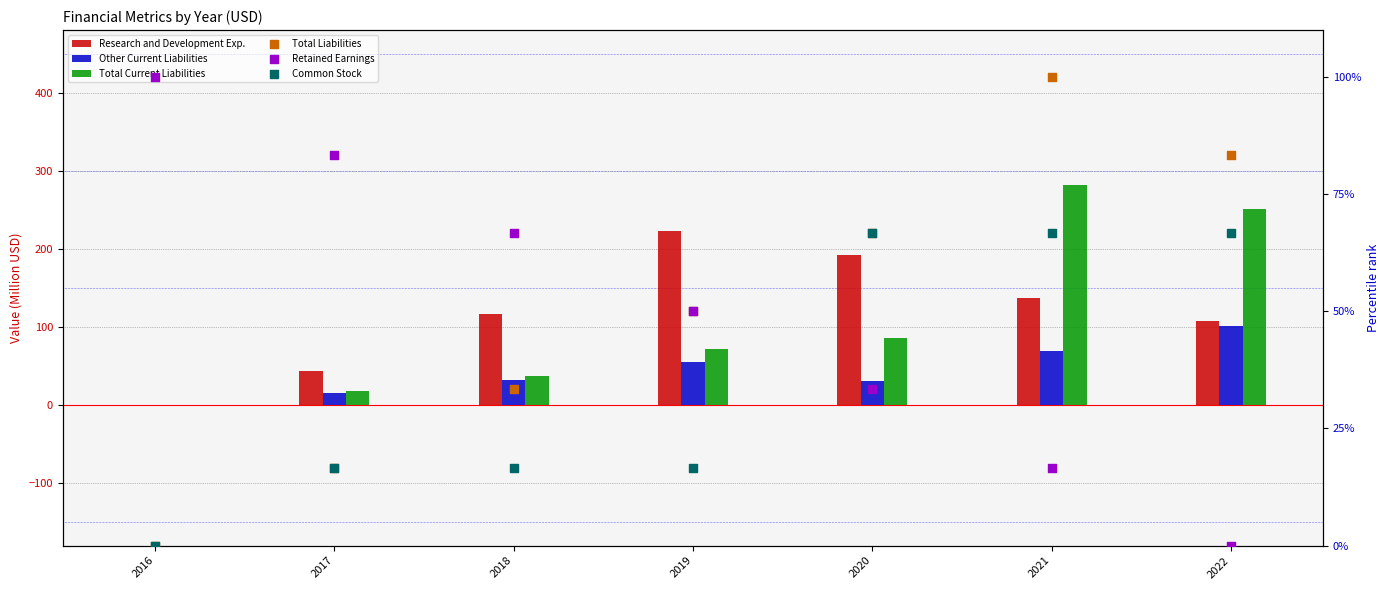

What are all the series names shown in the legend?

Research and Development Exp., Other Current Liabilities, Total Current Liabilities, Total Liabilities, Retained Earnings, Common Stock